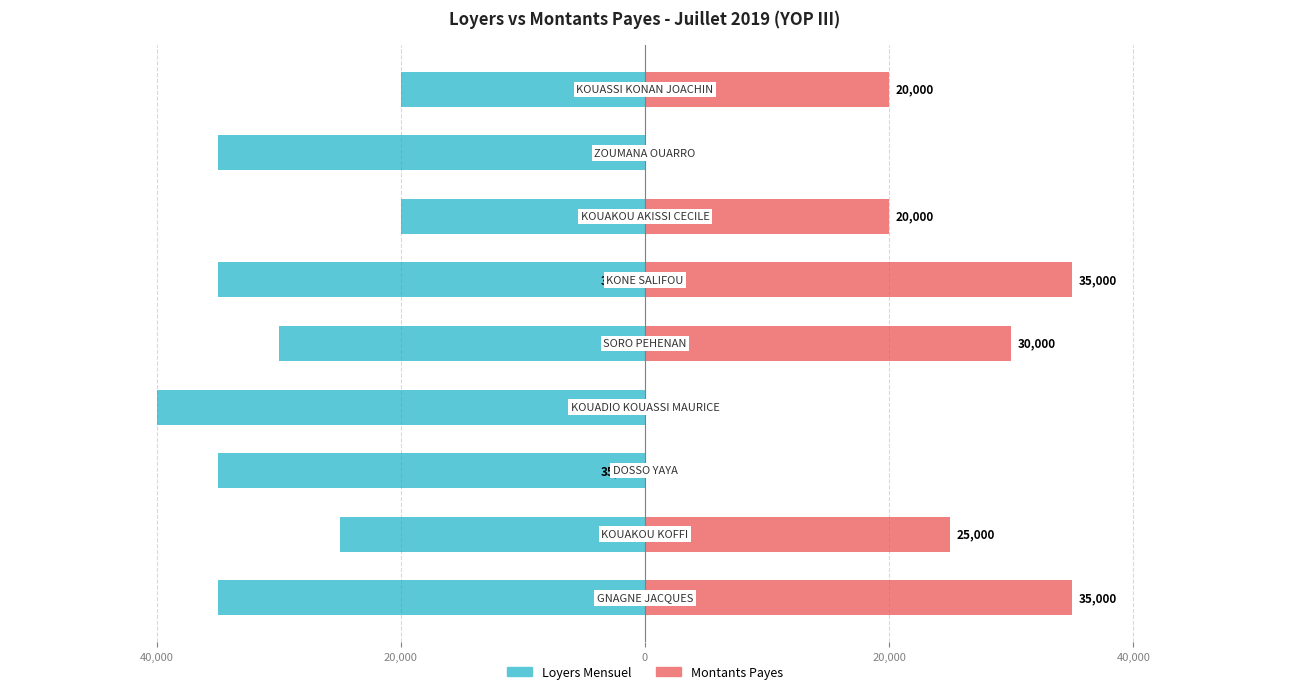

Which series has the largest range (max minus min)?

Montants Payes